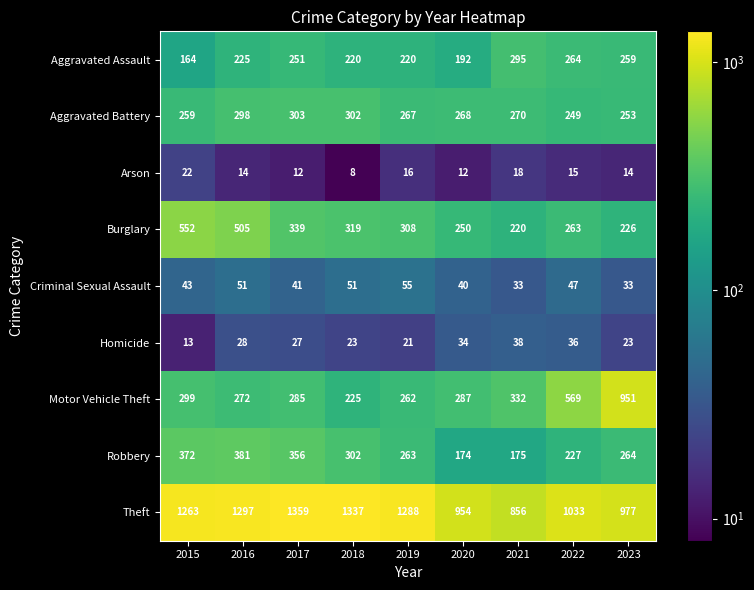

Rank the series at 2017 from highest to lowest value.

Theft, Robbery, Burglary, Aggravated Battery, Motor Vehicle Theft, Aggravated Assault, Criminal Sexual Assault, Homicide, Arson